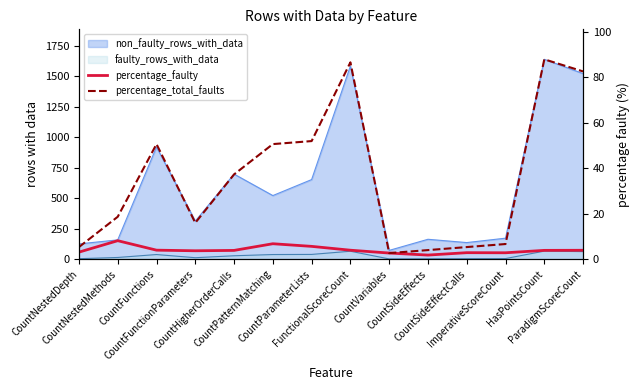

At which category does percentage_faulty reach its first local valley?

CountFunctionParameters